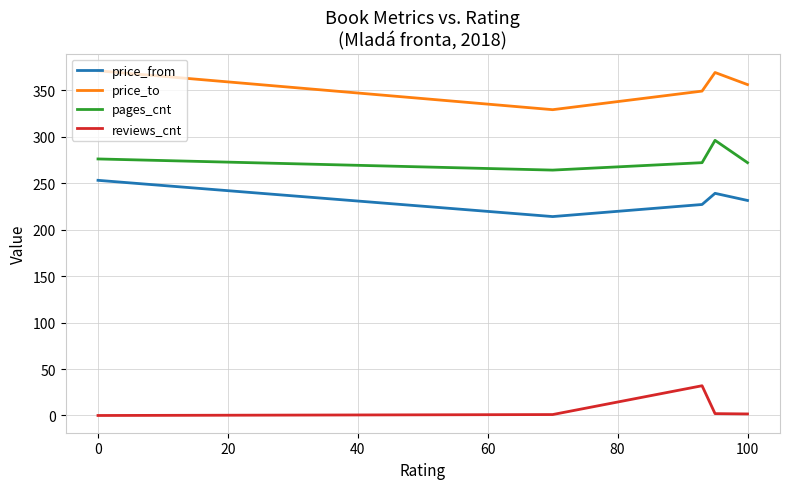

What is the lowest value of the price_from series?

214.0